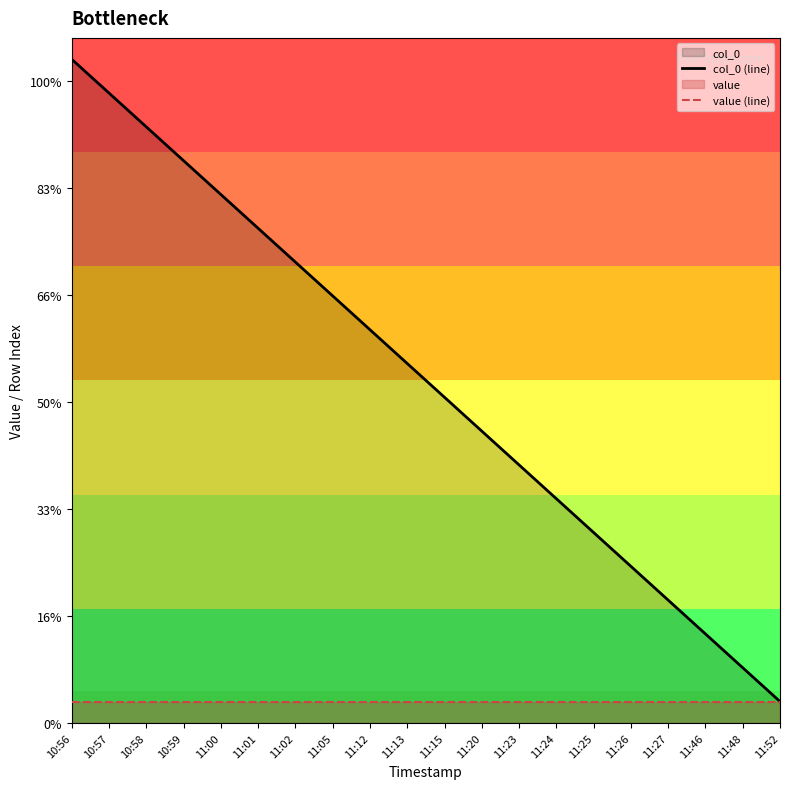

What is the label of the 16th point from the right?

11:00